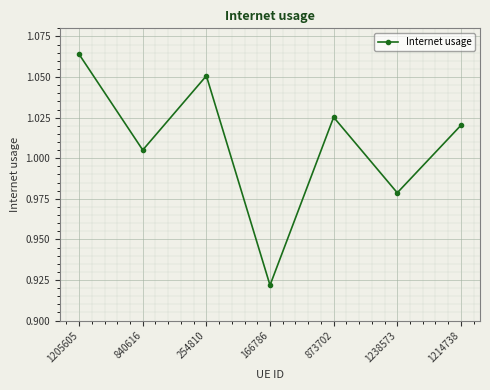

How many interior local peaks (higher than both neighbors) does the data have?

2